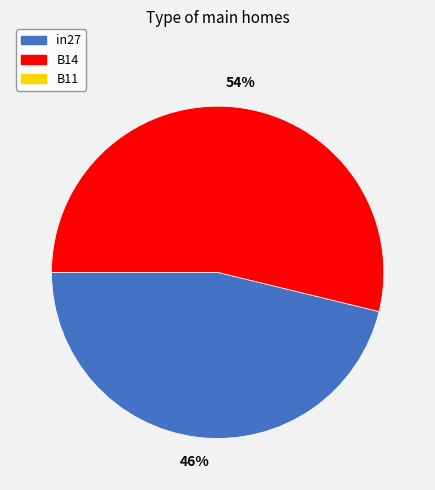

Does any single category account for the majority?

Yes